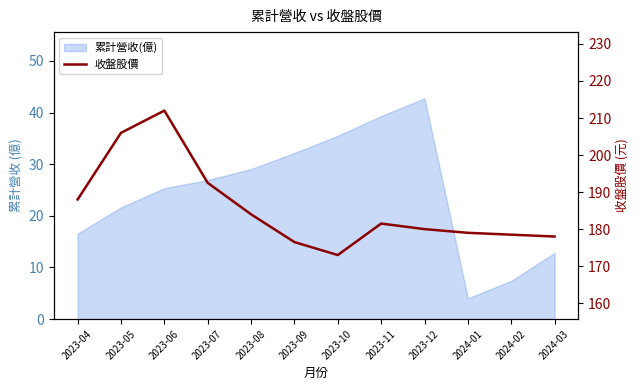

What is the label of the 9th point from the right?

2023-07